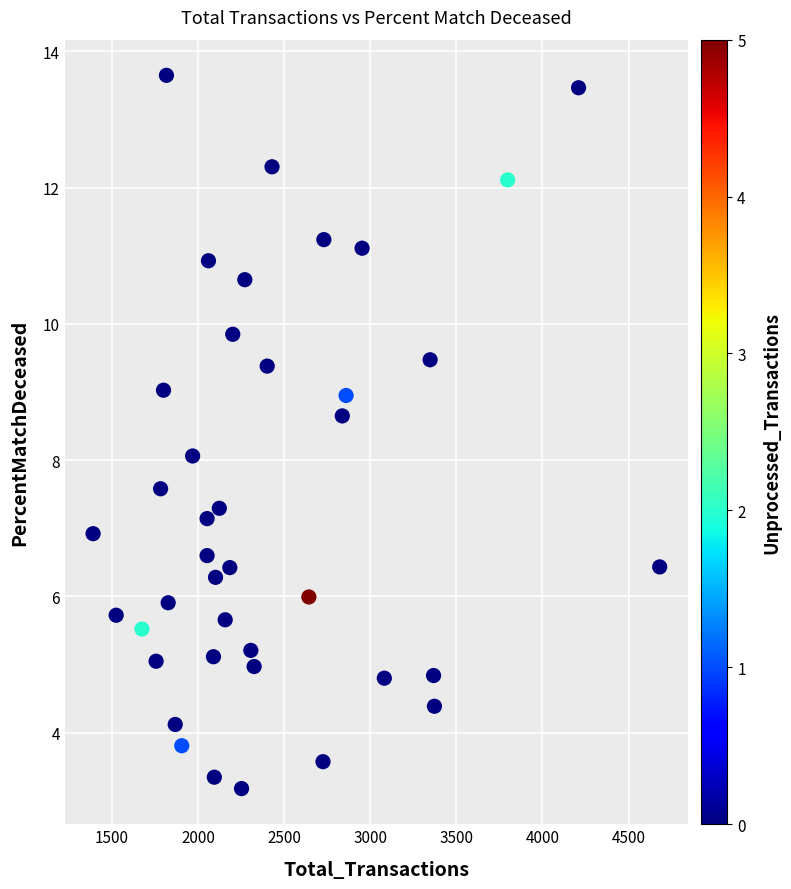

What is the range of Y values (max minus min)?

10.5